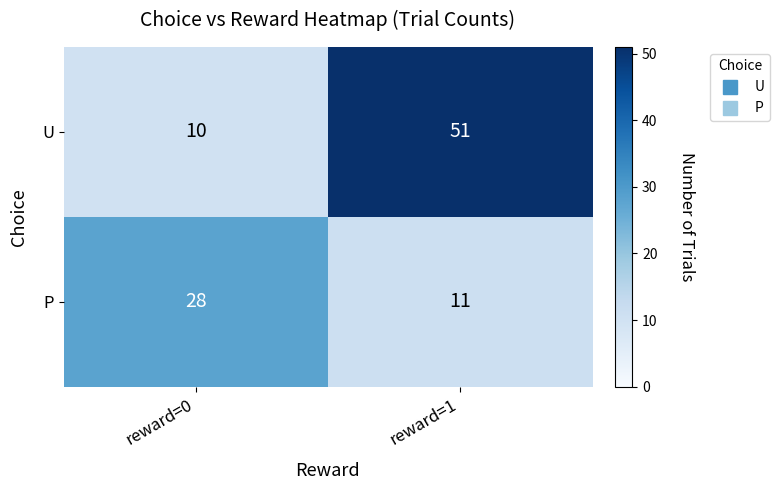

Where is P nearest to the value 19?

reward=1